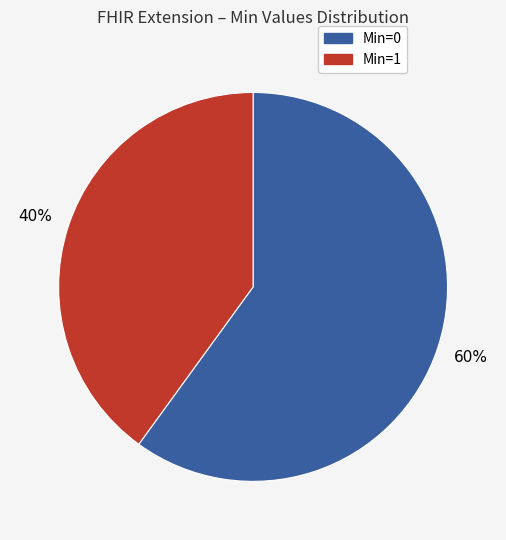

To the nearest percent, what is the difference between the largest and smallest slice percentages?

20%